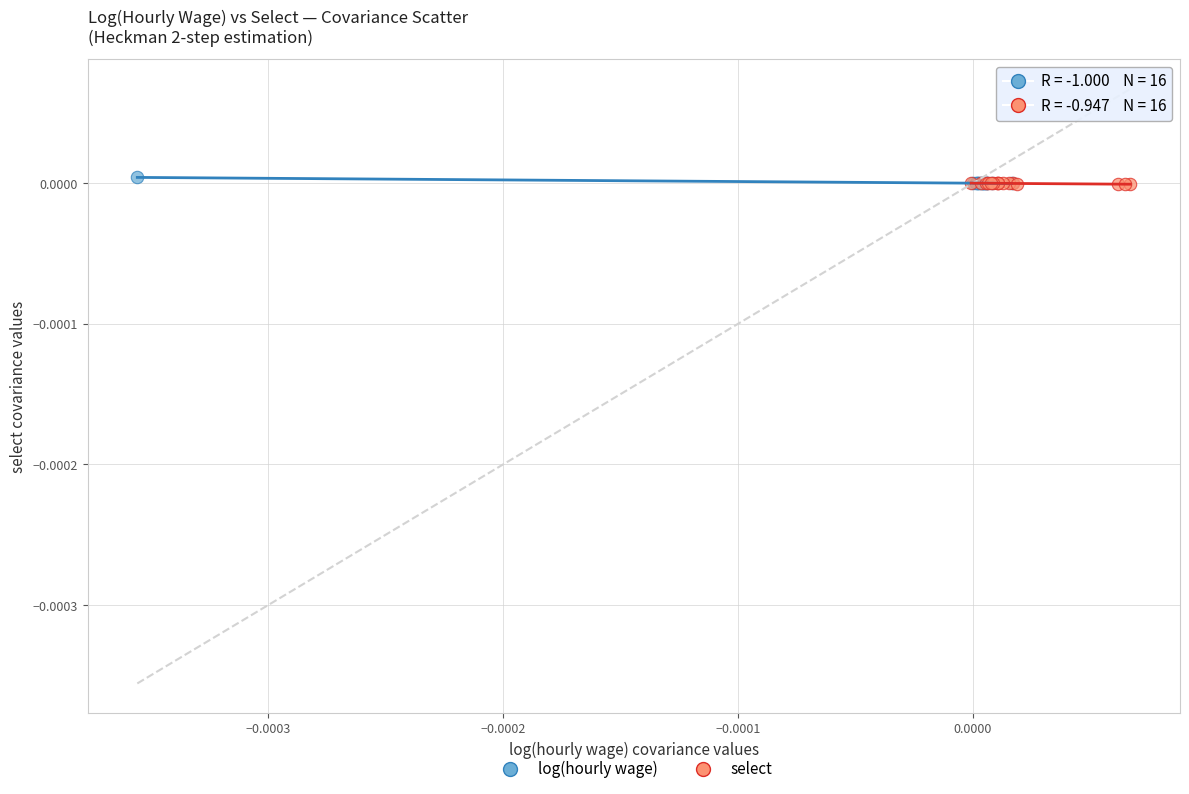

What are all the series names shown in the legend?

log(hourly wage), select